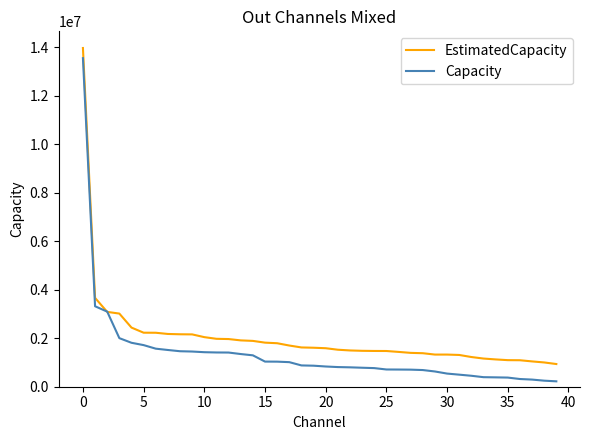

What is the greatest value displayed?

13970000